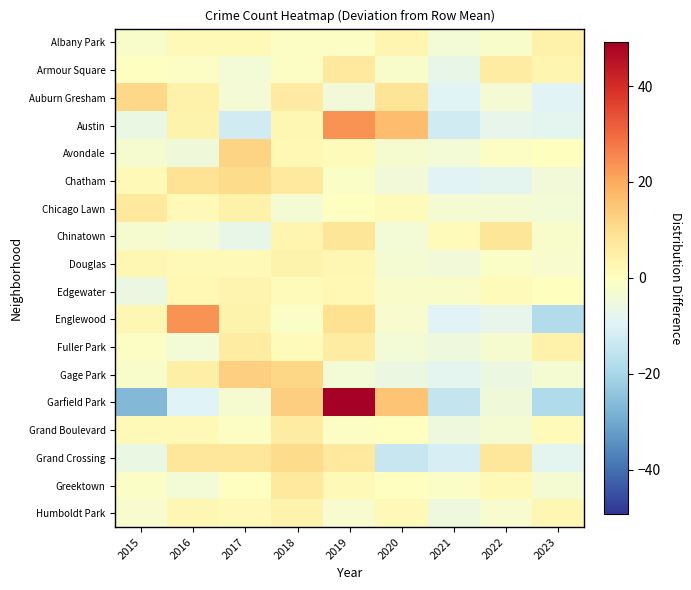

Reading left to right, what are all the values shown in this chart?

Albany Park: 2015=-2.1	2016=1.9	2017=1.9	2018=-1.1	2019=-1.1	2020=2.9	2021=-4.1	2022=-2.1	2023=3.9
Armour Square: 2015=-0.1	2016=-1.1	2017=-4.1	2018=-1.1	2019=6.9	2020=-2.1	2021=-7.1	2022=5.9	2023=2.9
Auburn Gresham: 2015=11.4	2016=4.4	2017=-3.6	2018=6.4	2019=-4.6	2020=8.4	2021=-9.6	2022=-3.6	2023=-9.6
Austin: 2015=-6.3	2016=3.7	2017=-12.3	2018=2.7	2019=23.7	2020=16.7	2021=-12.3	2022=-7.3	2023=-8.3
Avondale: 2015=-2.9	2016=-4.9	2017=12.1	2018=2.1	2019=1.1	2020=-2.9	2021=-3.9	2022=-0.9	2023=0.1
Chatham: 2015=1.7	2016=8.7	2017=10.7	2018=6.7	2019=-1.3	2020=-4.3	2021=-9.3	2022=-8.3	2023=-4.3
Chicago Lawn: 2015=6.9	2016=1.9	2017=3.9	2018=-3.1	2019=-0.1	2020=0.9	2021=-3.1	2022=-3.1	2023=-4.1
Chinatown: 2015=-3.0	2016=-4.0	2017=-7.0	2018=3.0	2019=8.0	2020=-4.0	2021=1.0	2022=8.0	2023=-2.0
Douglas: 2015=2.6	2016=1.6	2017=1.6	2018=3.6	2019=2.6	2020=-3.4	2021=-4.4	2022=-1.4	2023=-2.4
Edgewater: 2015=-5.9	2016=2.1	2017=3.1	2018=1.1	2019=2.1	2020=-1.9	2021=-1.9	2022=1.1	2023=0.1
Englewood: 2015=2.6	2016=23.6	2017=3.6	2018=-1.4	2019=9.6	2020=-2.4	2021=-9.4	2022=-7.4	2023=-18.4
Fuller Park: 2015=-1.0	2016=-4.0	2017=6.0	2018=1.0	2019=6.0	2020=-4.0	2021=-5.0	2022=-3.0	2023=4.0
Gage Park: 2015=-2.1	2016=4.9	2017=12.9	2018=11.9	2019=-4.1	2020=-6.1	2021=-8.1	2022=-6.1	2023=-3.1
Garfield Park: 2015=-26.8	2016=-9.8	2017=-2.8	2018=13.2	2019=49.2	2020=15.2	2021=-14.8	2022=-4.8	2023=-18.8
Grand Boulevard: 2015=1.9	2016=1.9	2017=-1.1	2018=5.9	2019=-1.1	2020=-0.1	2021=-5.1	2022=-3.1	2023=0.9
Grand Crossing: 2015=-6.3	2016=7.7	2017=7.7	2018=10.7	2019=6.7	2020=-14.3	2021=-11.3	2022=7.7	2023=-8.3
Greektown: 2015=-1.2	2016=-4.2	2017=-0.2	2018=6.8	2019=1.8	2020=-0.2	2021=-1.2	2022=1.8	2023=-3.2
Humboldt Park: 2015=-2.3	2016=2.7	2017=1.7	2018=3.7	2019=-2.3	2020=1.7	2021=-5.3	2022=-2.3	2023=2.7